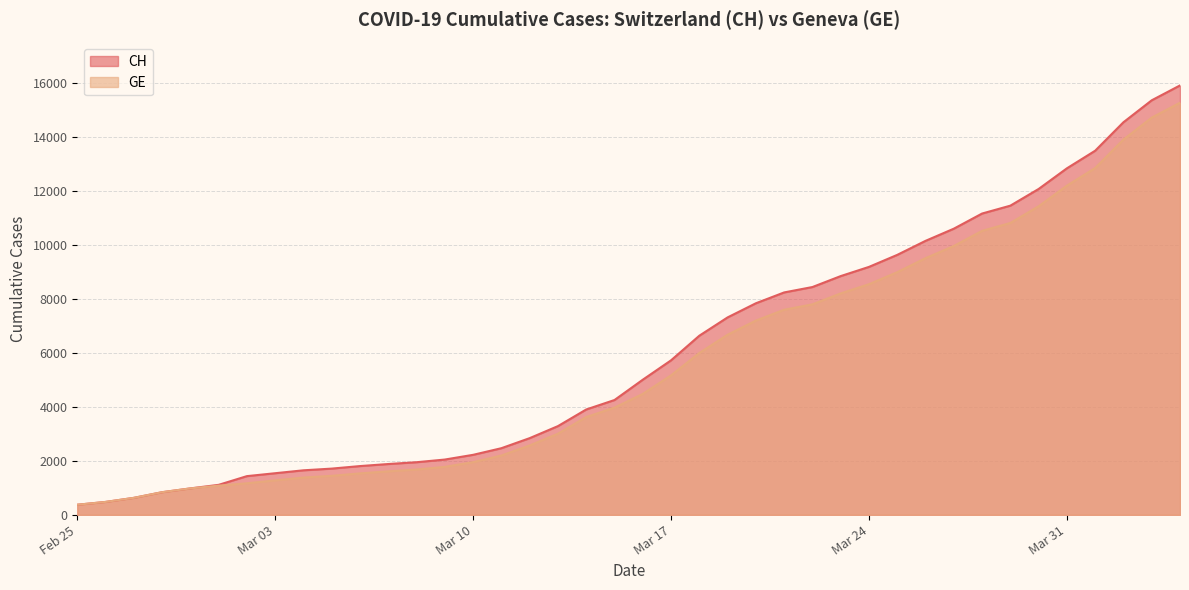

List the series in order of their peak value, highest first.

CH, GE